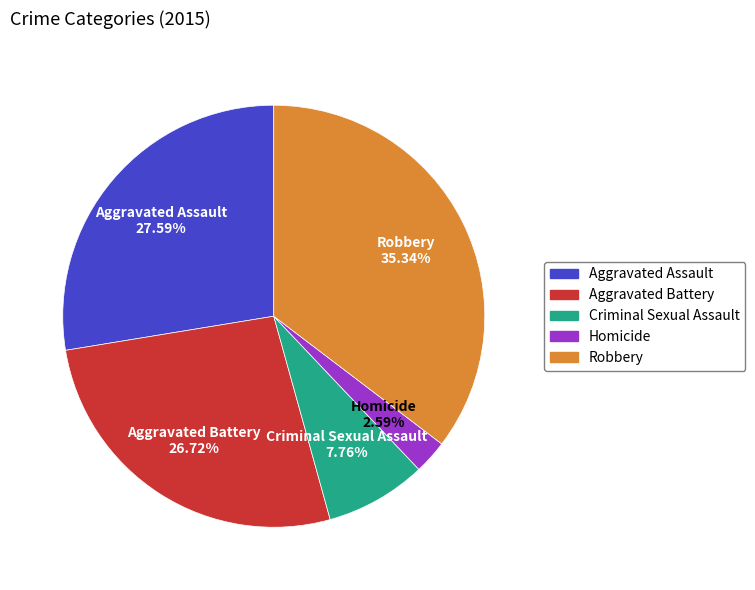

To the nearest percent, what is the difference between the Aggravated Battery and Criminal Sexual Assault slice percentages?

19%